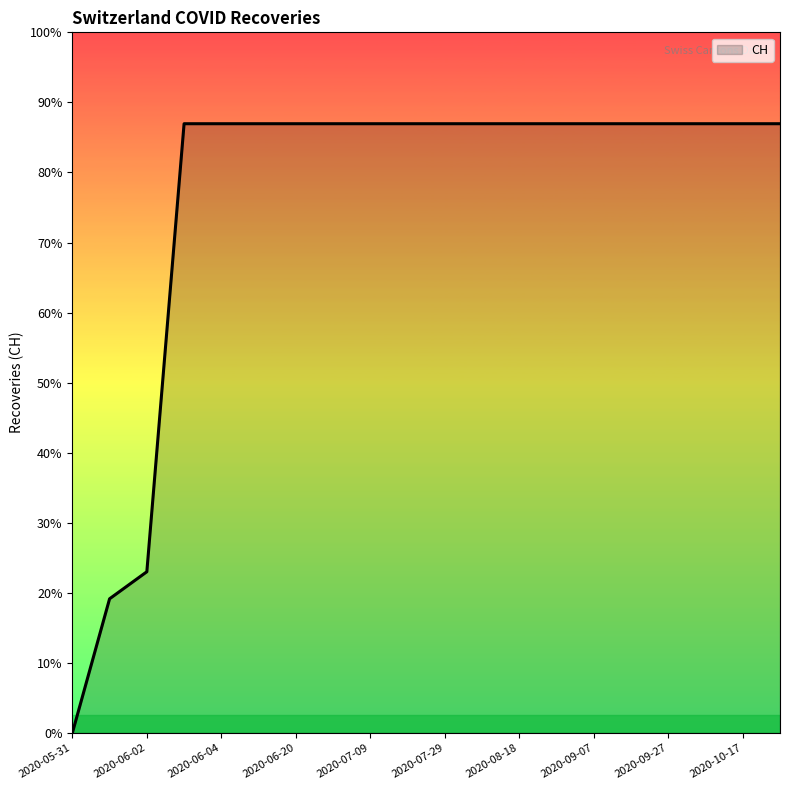

At which category does the chart reach its peak across all series?

2020-06-03